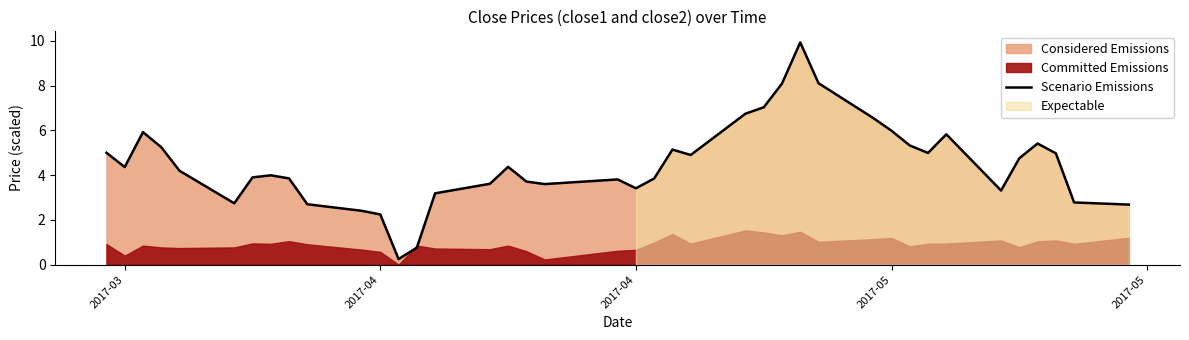

Reading left to right, what are all the values shown in this chart?

5.0	4.4	5.9	5.3	4.2	2.7	3.9	4.0	3.9	2.7	2.4	2.2	0.3	0.8	3.2	3.6	4.4	3.7	3.6	3.8	3.4	3.9	5.1	4.9	6.7	7.0	8.1	9.9	8.1	6.6	6.0	5.3	5.0	5.8	3.3	4.8	5.4	5.0	2.8	2.7